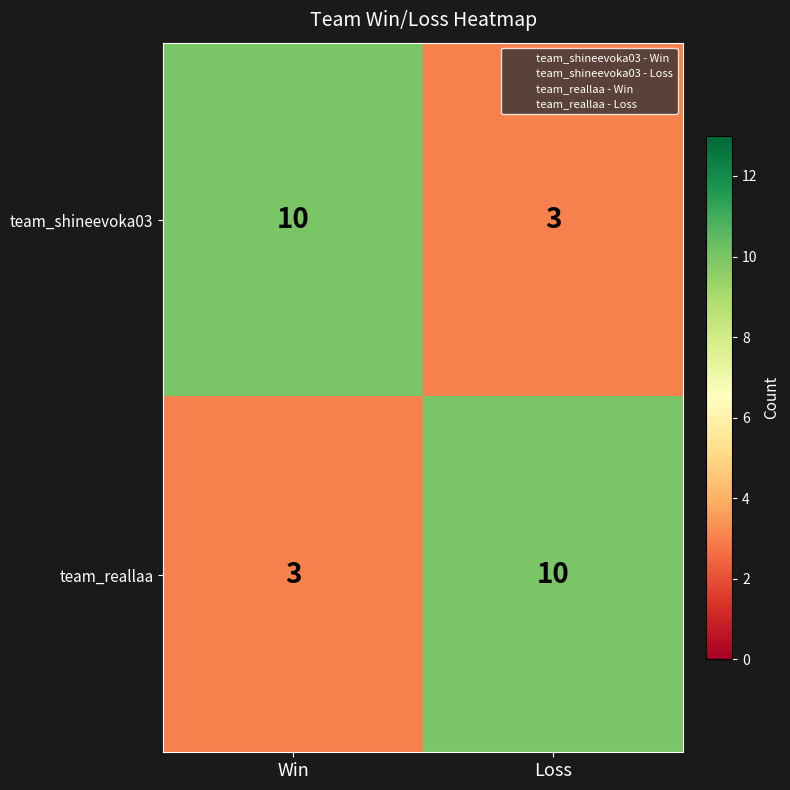

How many distinct data groups are displayed?

2